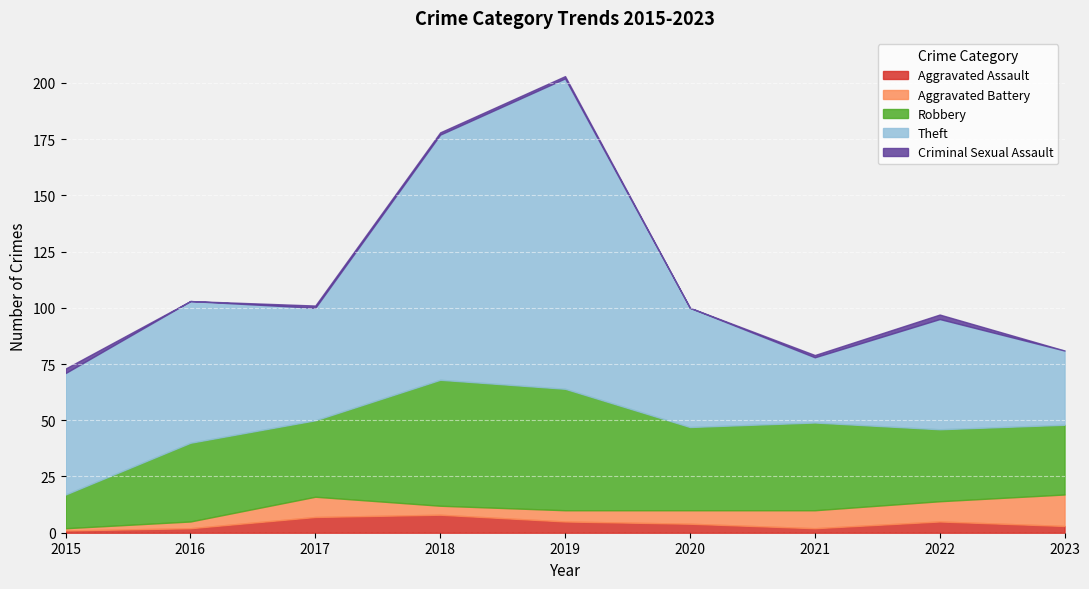

List the labels in order of Theft value, smallest first.

2021, 2023, 2022, 2017, 2020, 2015, 2016, 2018, 2019